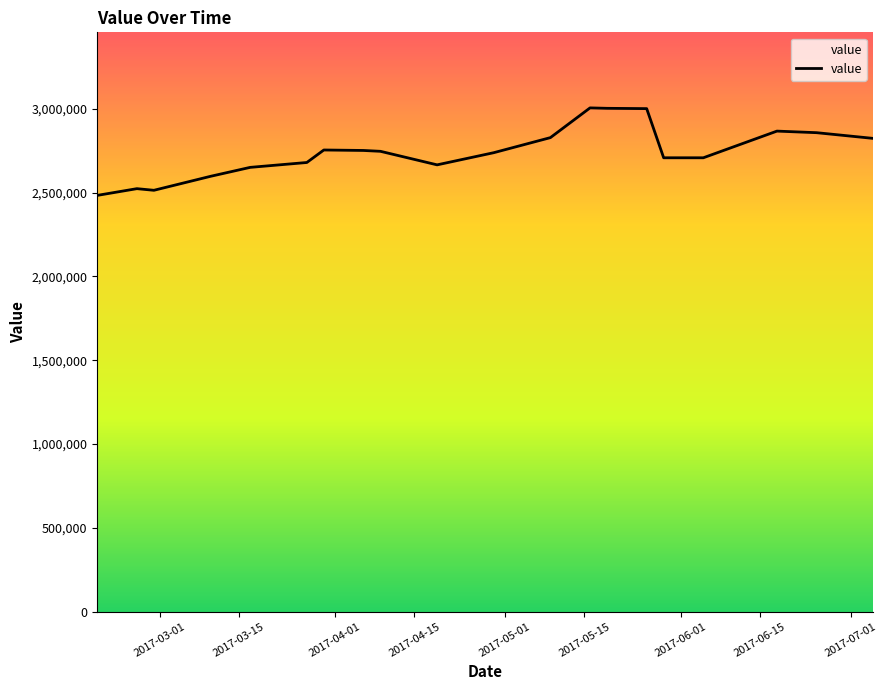

What is the minimum value shown in the chart?

2483800